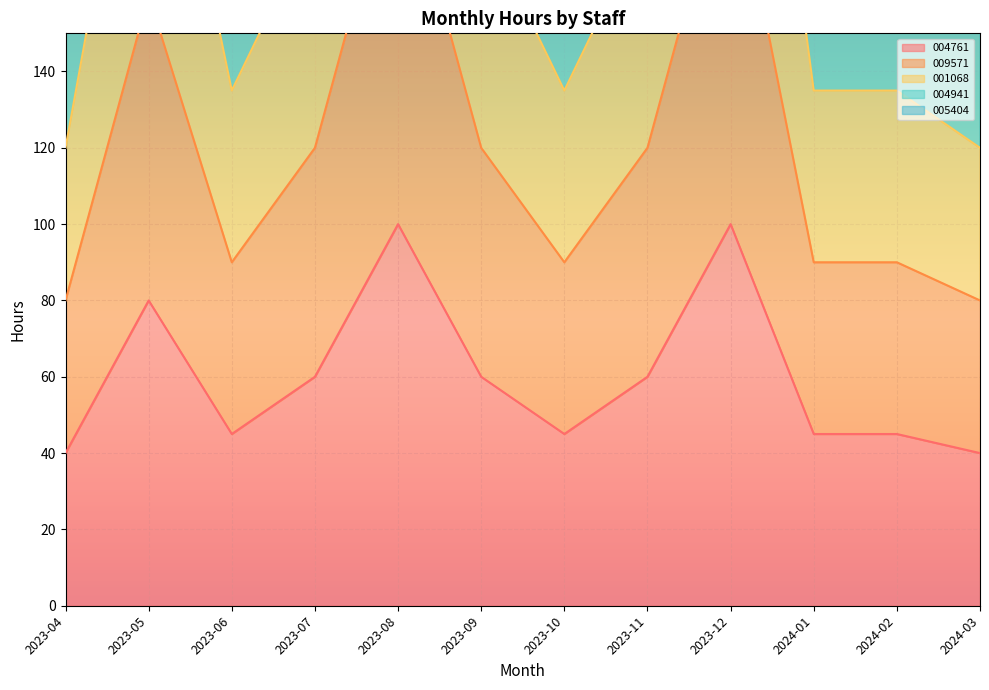

Where is the first local maximum for 009571?

2023-05